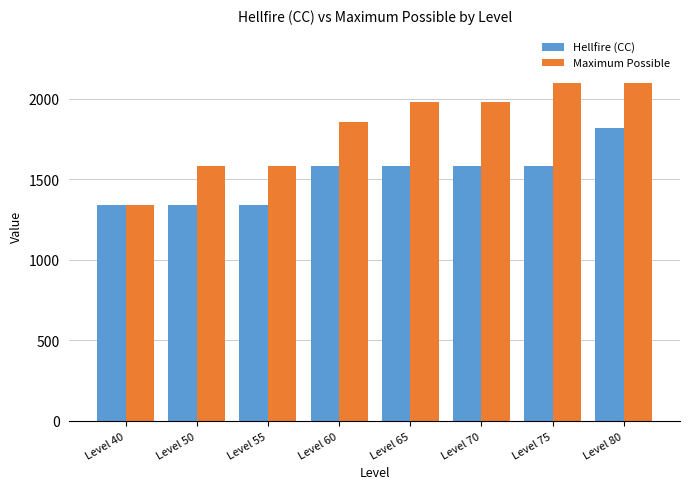

Which series changed the most between Level 55 and Level 70?

Maximum Possible